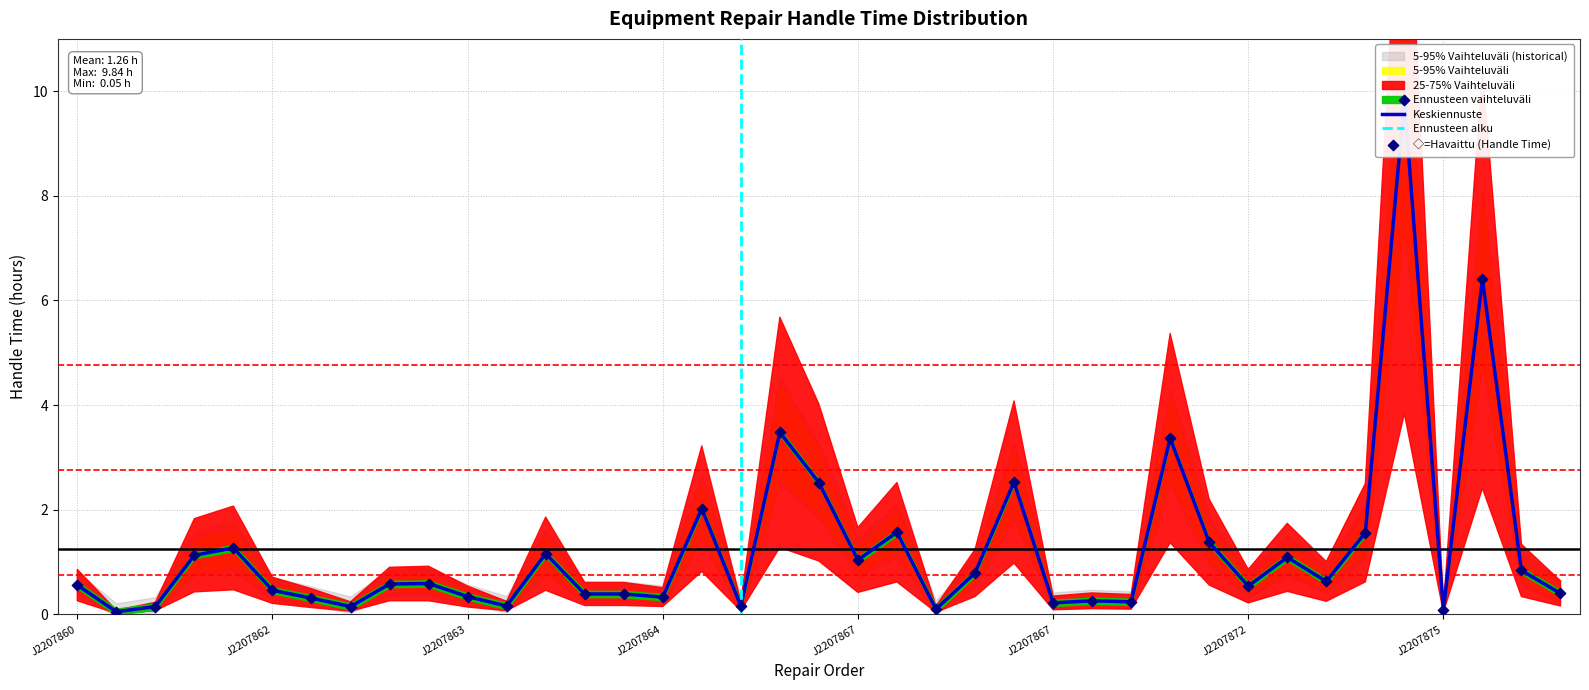

Which series has the largest total across all categories?

Handle time